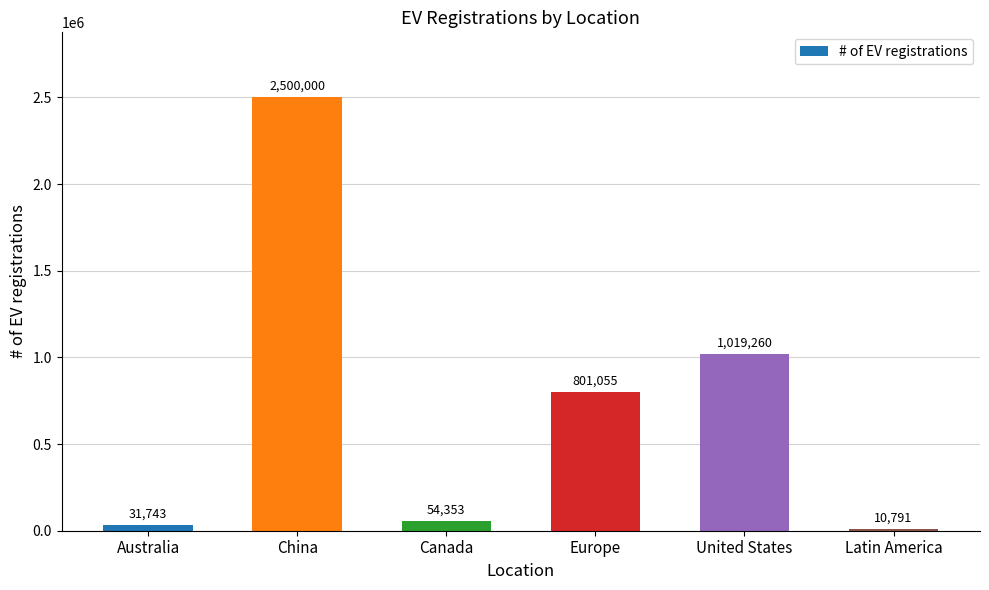

What is the average value?

736200